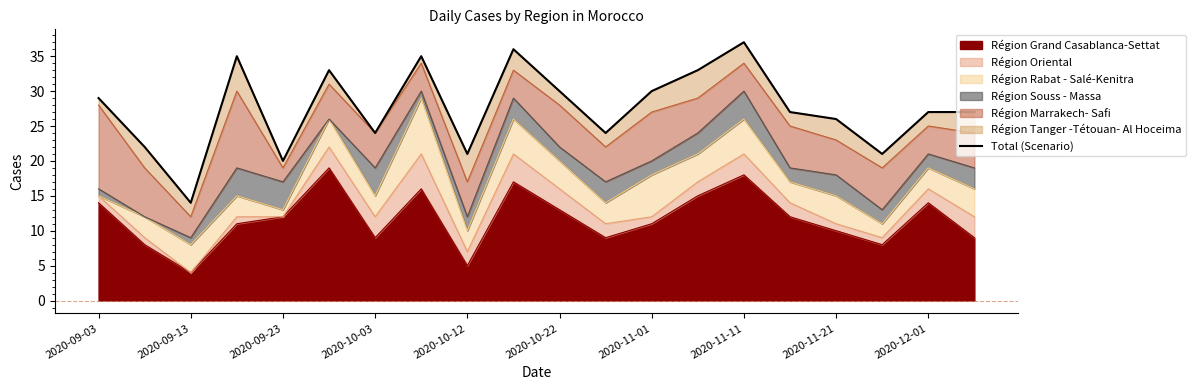

Which category has the lowest value in the Région Grand Casablanca-Settat series?

2020-09-13